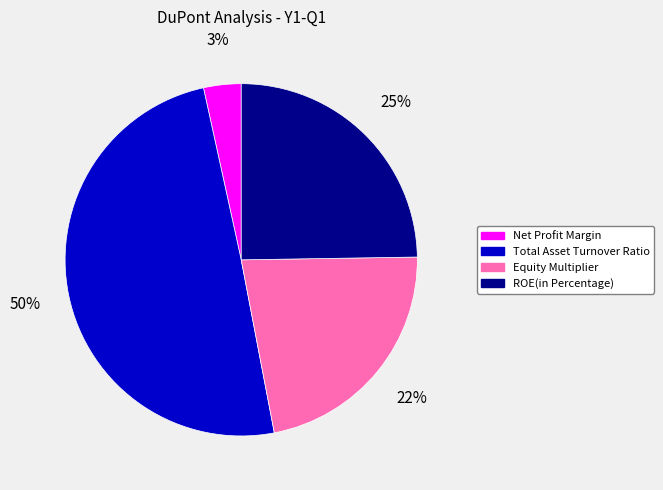

Between Net Profit Margin and Equity Multiplier, which is larger?

Equity Multiplier